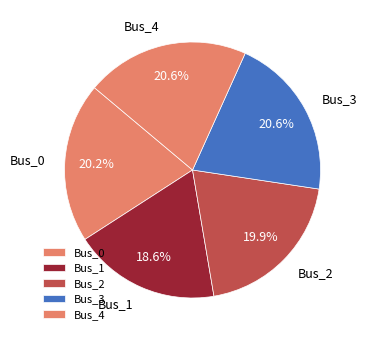

What percentage is the Bus_3 slice, to the nearest percent?

21%